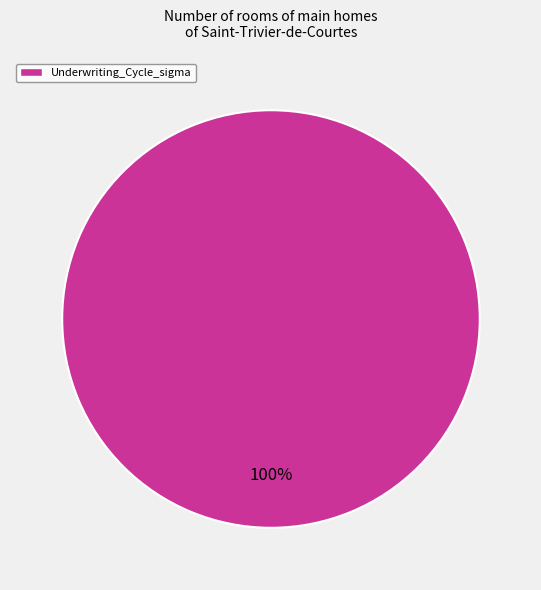

Is it true that Underwriting_Cycle_sigma is 100% of the pie?

True